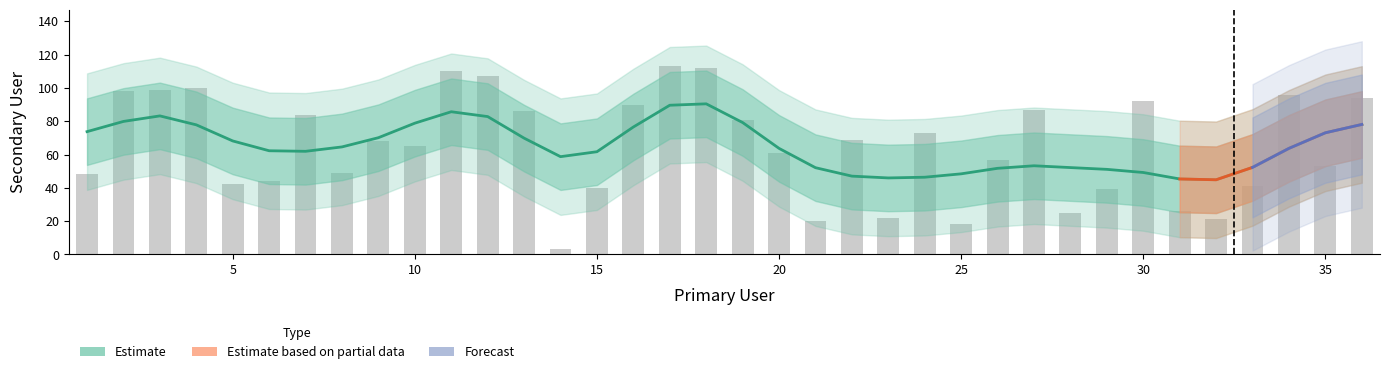

How many values exceed 68?

17